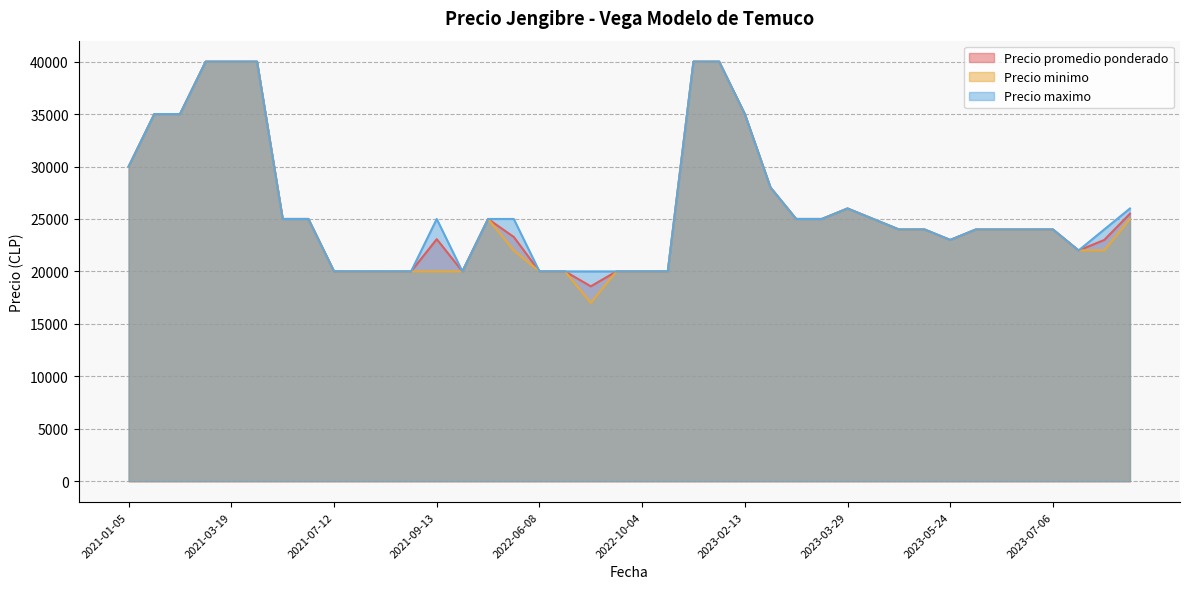

The value of Precio maximo at 2023-02-13 is 35000. True or false?

True